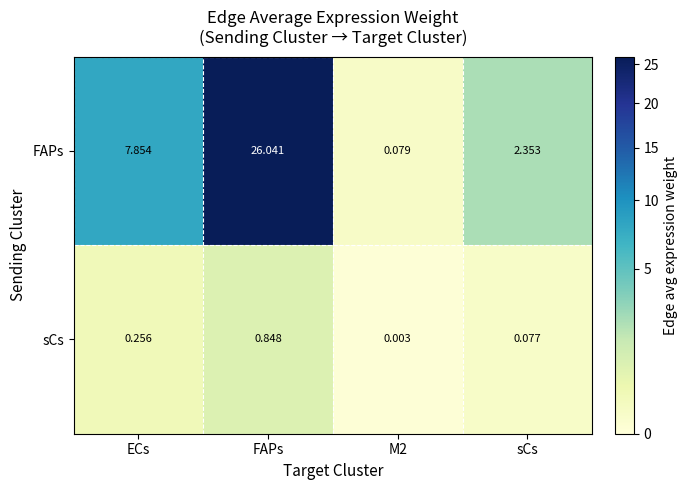

At which category does the chart reach its peak across all series?

FAPs